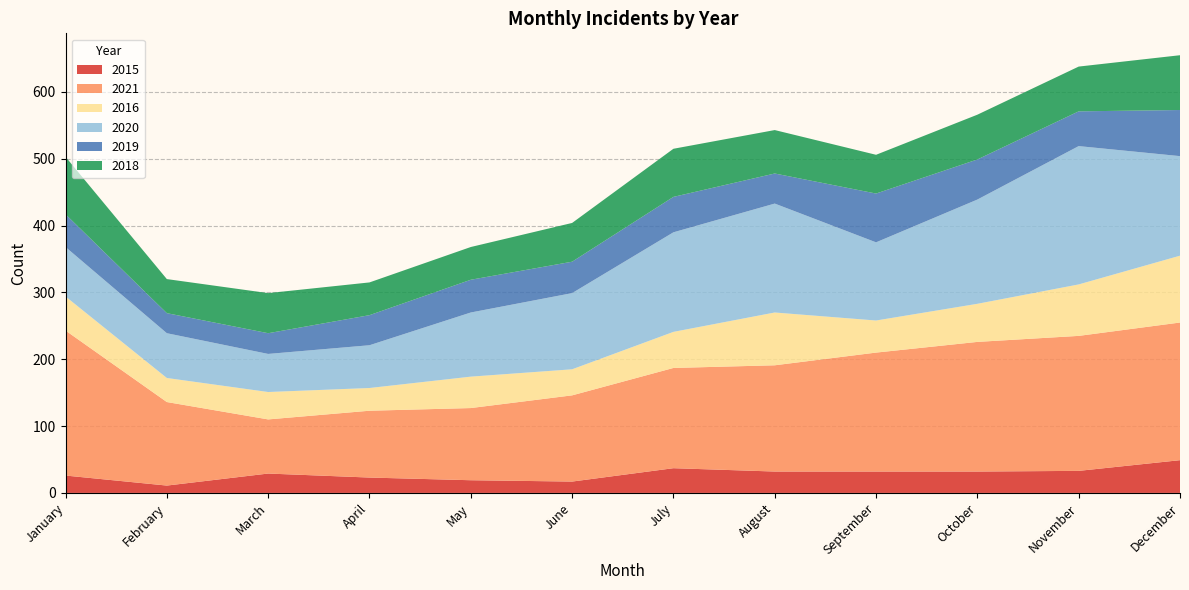

Reading right to left, list all the values displayed in this chart.

2015: December=49	November=33	October=32	September=32	August=32	July=37	June=17	May=19	April=23	March=29	February=11	January=26
2021: December=206	November=202	October=194	September=178	August=159	July=150	June=129	May=108	April=100	March=81	February=125	January=217
2016: December=100	November=77	October=57	September=48	August=79	July=54	June=39	May=47	April=34	March=41	February=36	January=51
2020: December=149	November=207	October=156	September=117	August=163	July=149	June=114	May=96	April=64	March=57	February=67	January=74
2019: December=69	November=52	October=60	September=73	August=45	July=53	June=47	May=49	April=45	March=31	February=30	January=49
2018: December=82	November=67	October=67	September=58	August=65	July=72	June=58	May=49	April=49	March=60	February=51	January=86